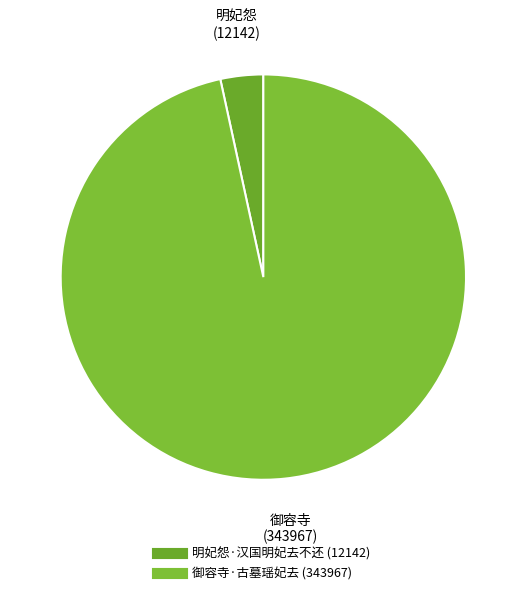

Does any single category account for the majority?

Yes